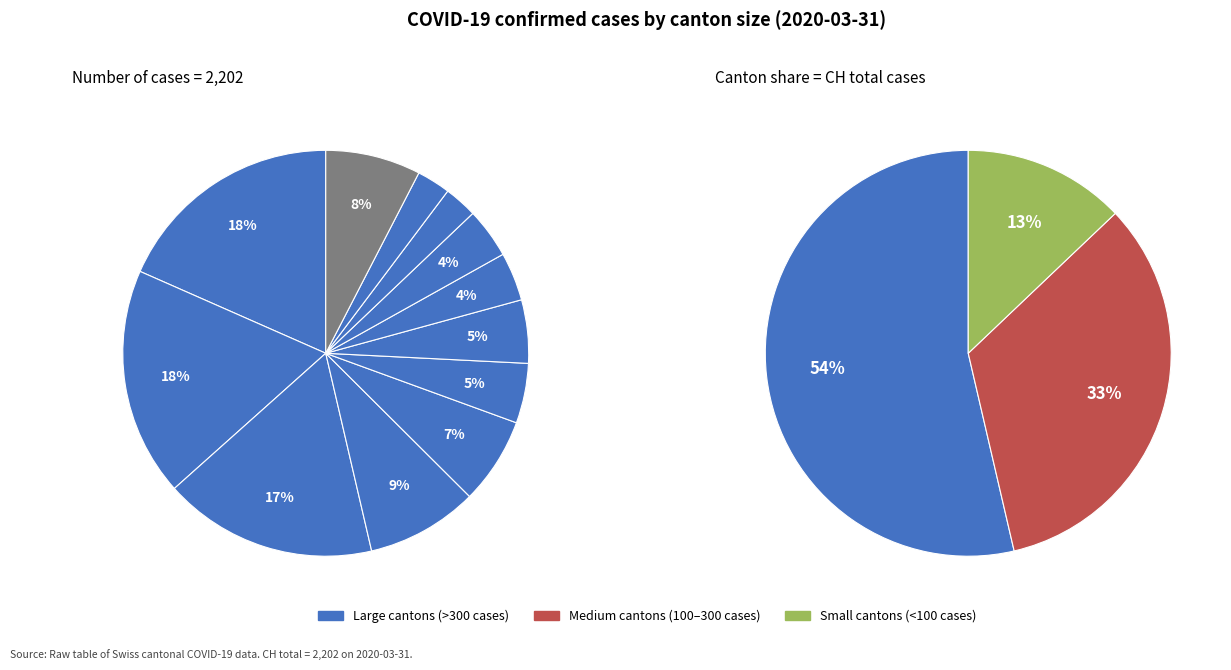

Does Other account for over 50% of the chart?

No